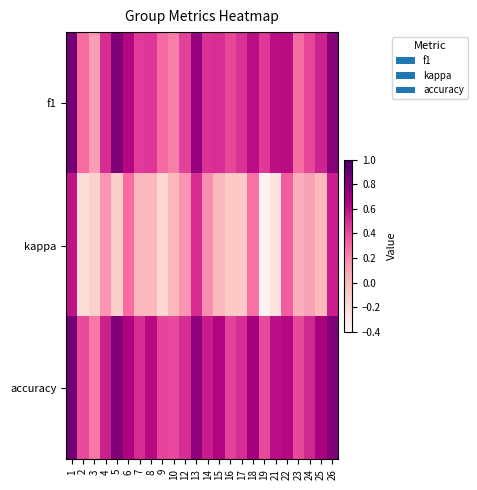

How many data points does each series have?

24